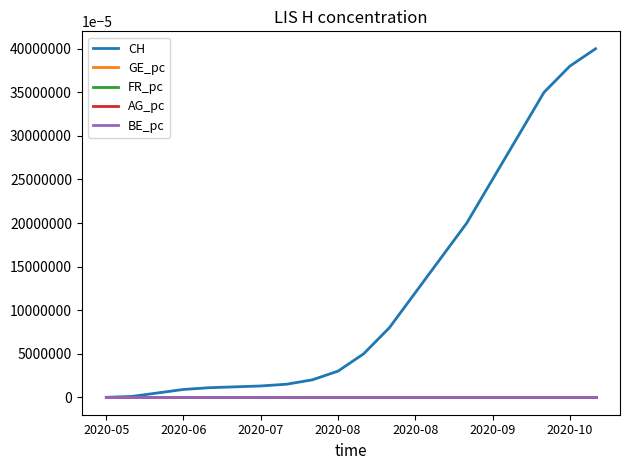

Which series has the largest range (max minus min)?

CH